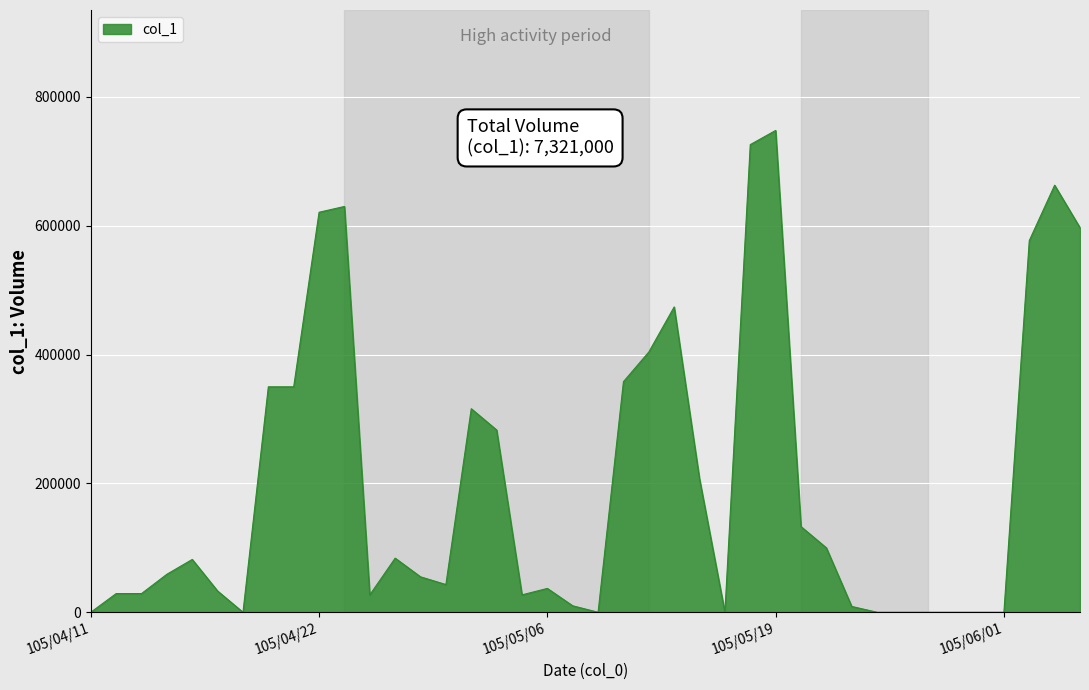

Where is the first local minimum?

105/04/19